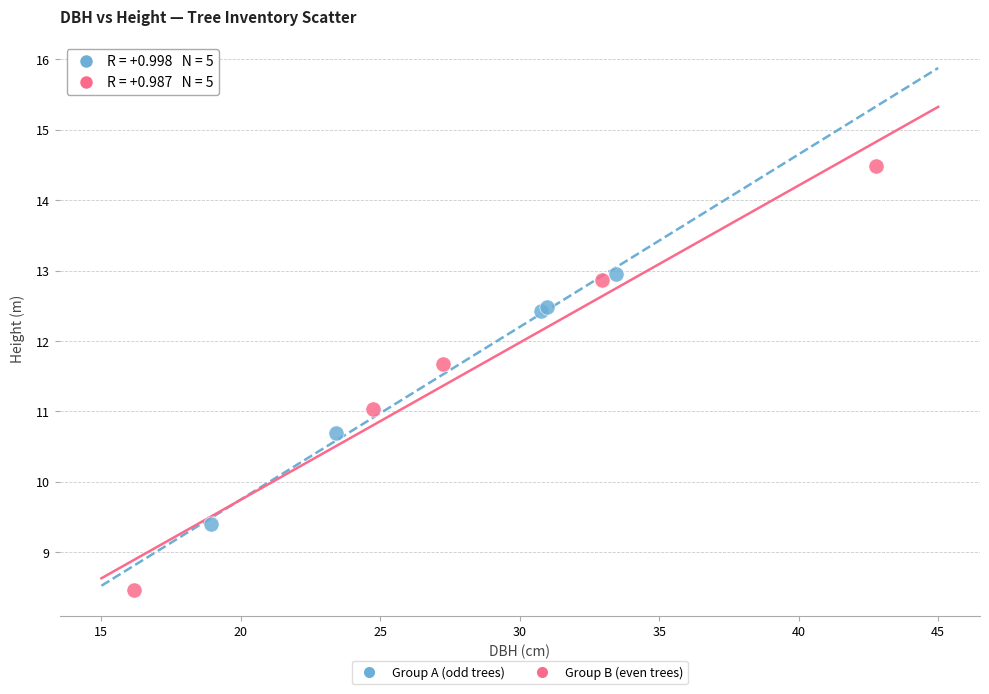

Which series contains the highest Y value?

Group B (even trees)